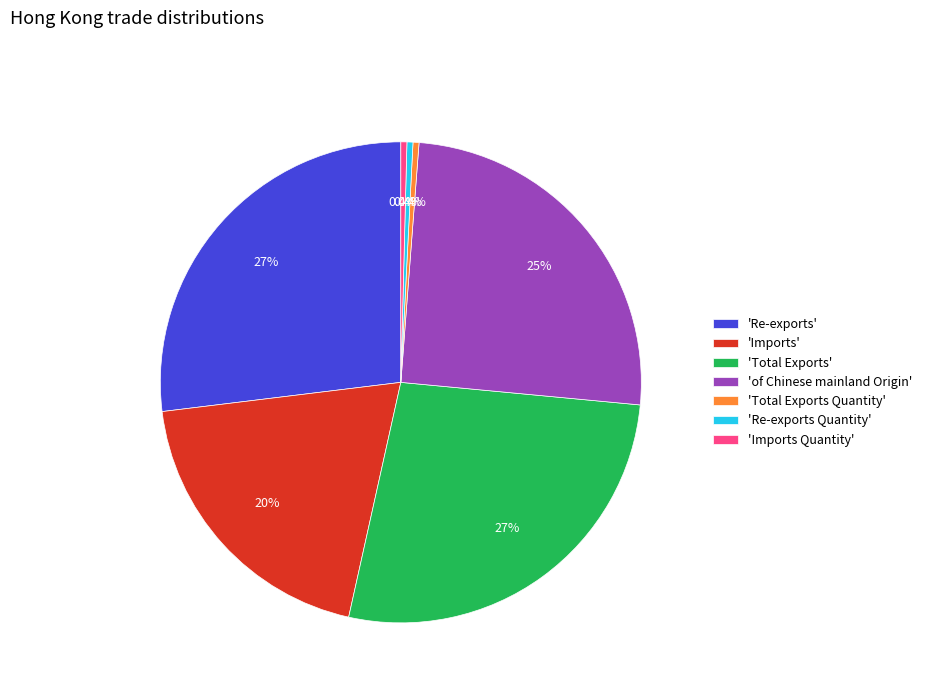

Is there any slice that represents more than half of the pie?

No